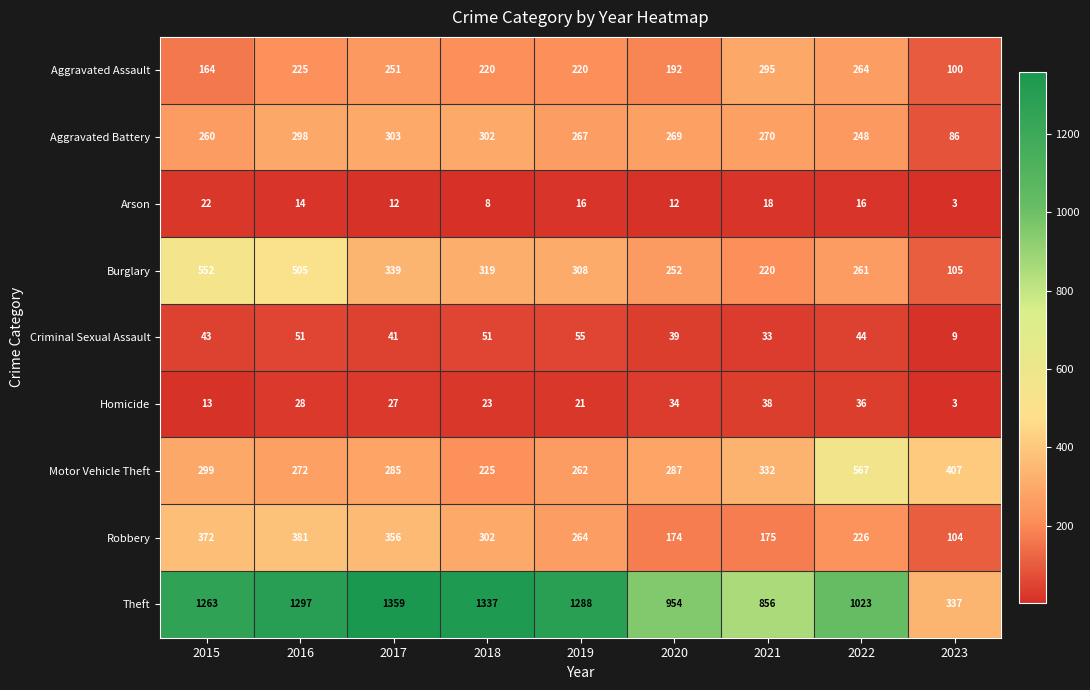

What is the difference between the Motor Vehicle Theft values at 2017 and 2021?

47